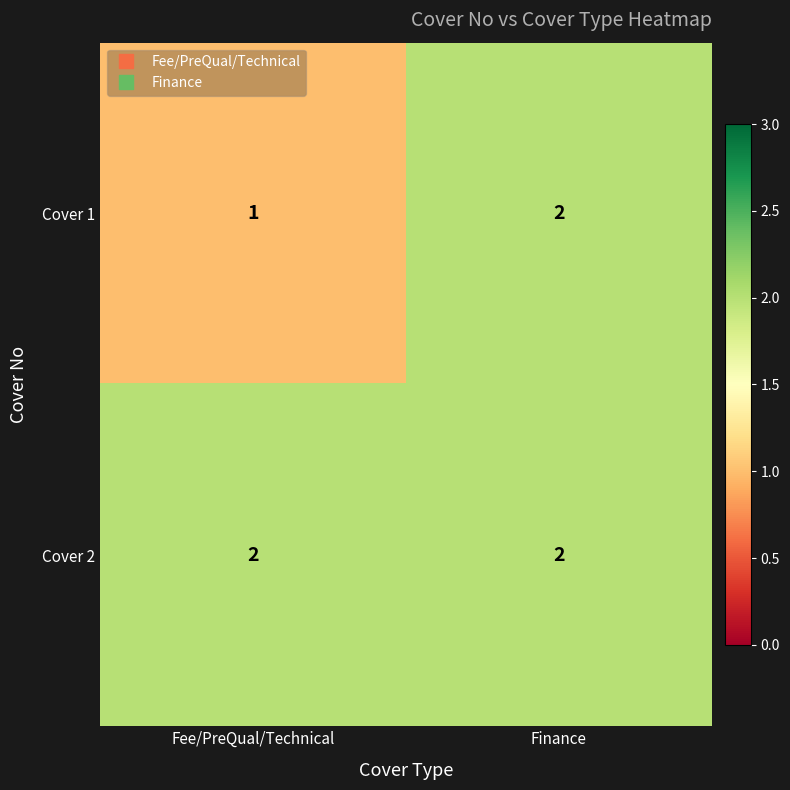

Reading right to left, list all the values displayed in this chart.

Cover 1: 2	1
Cover 2: 2	2